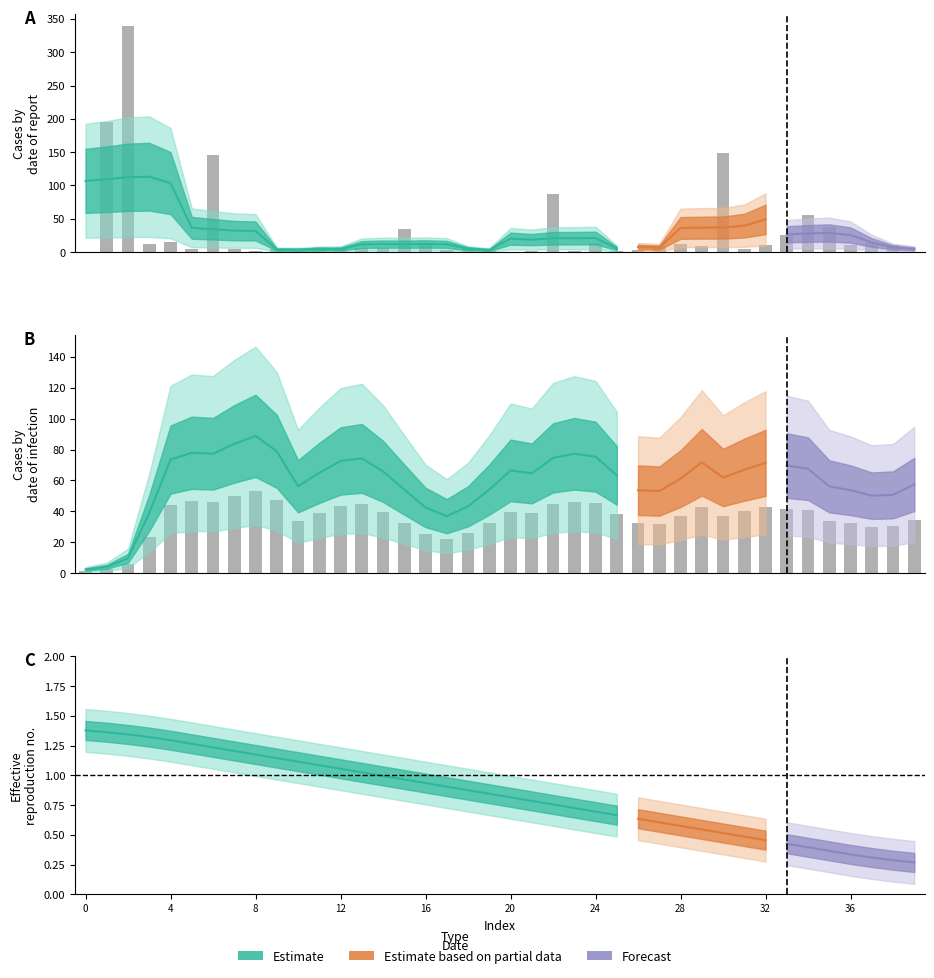

True or false: col_1 bars has a value of 0.0 at 0.

True